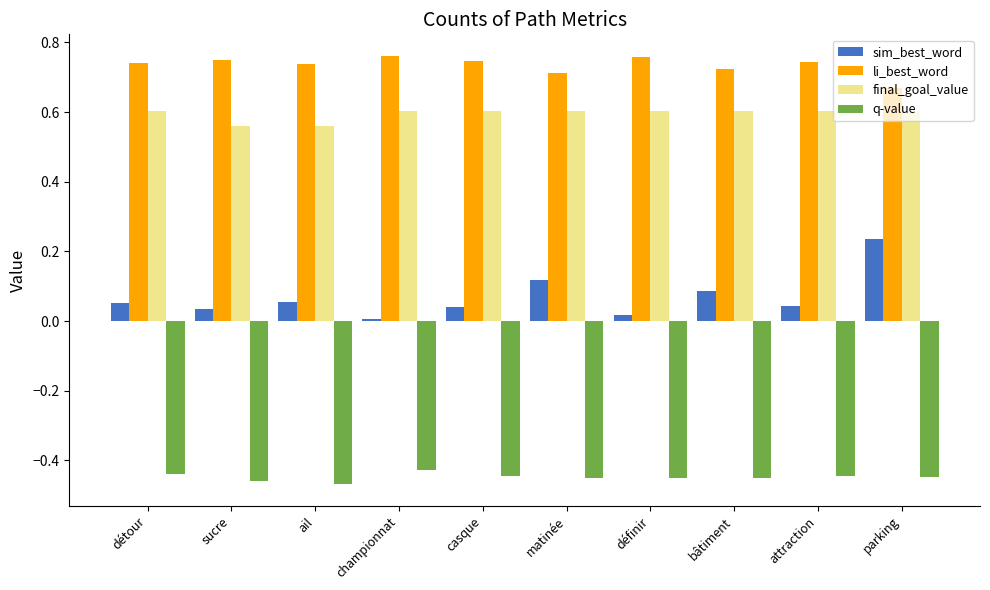

Which series has the largest range (max minus min)?

sim_best_word